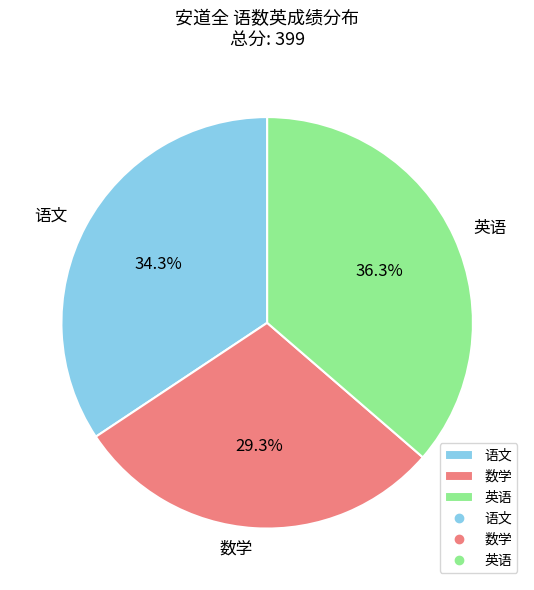

Which category has the smallest portion of the pie?

数学